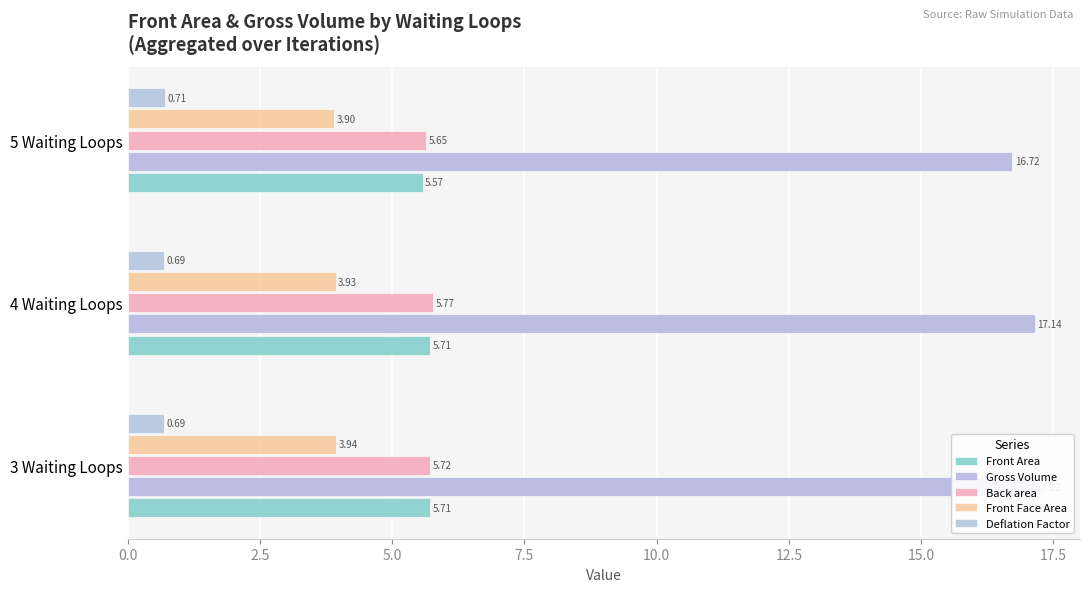

How many data points does each series have?

3